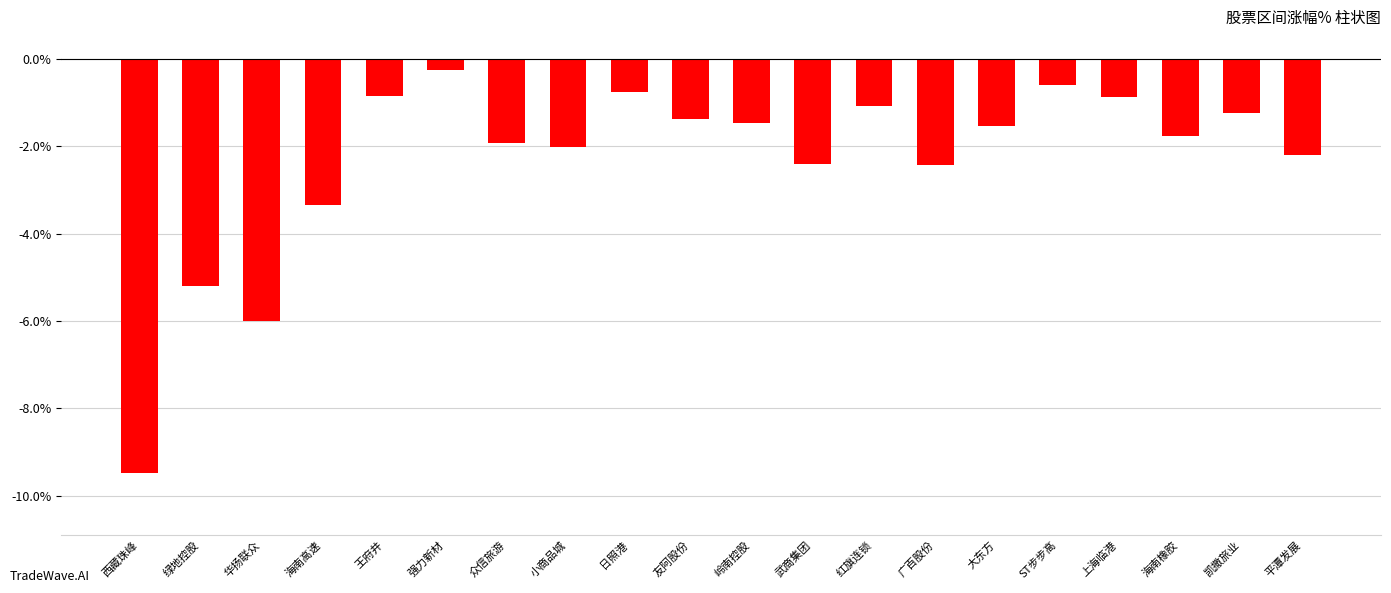

True or false: the data shows -6.0 at 西藏珠峰.

False